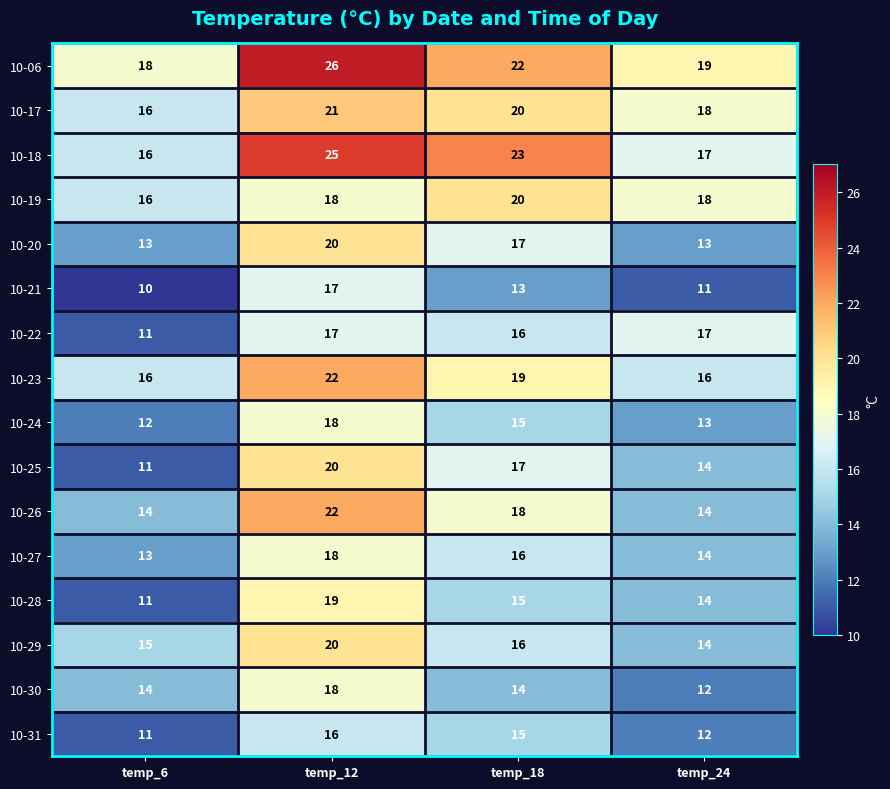

What is the greatest value displayed?

26